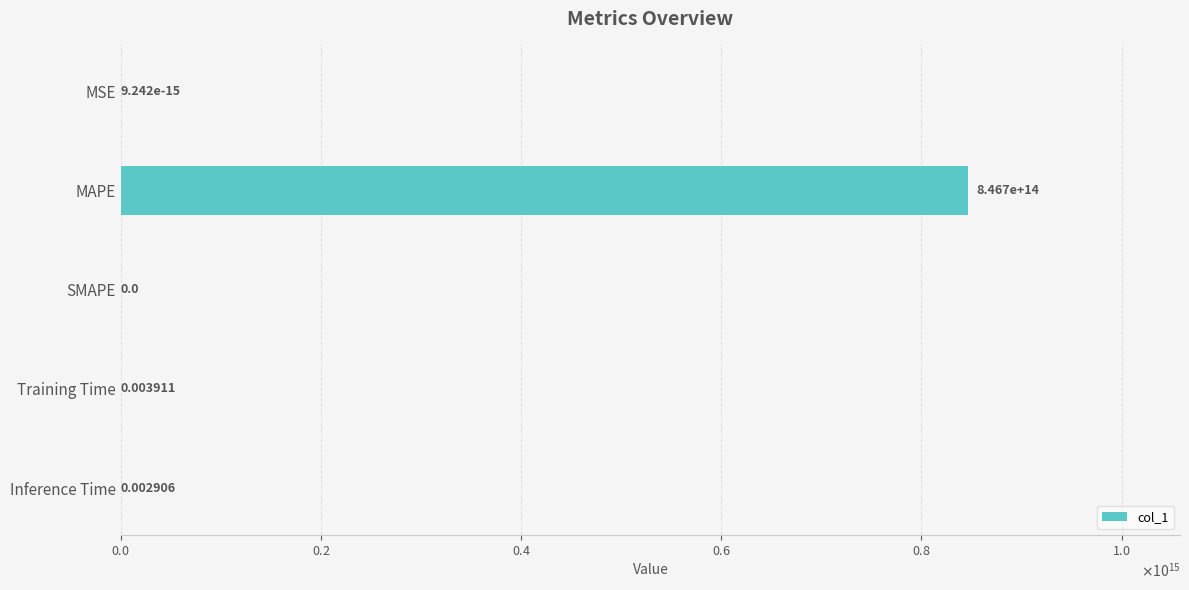

Are the bars horizontal?

Yes